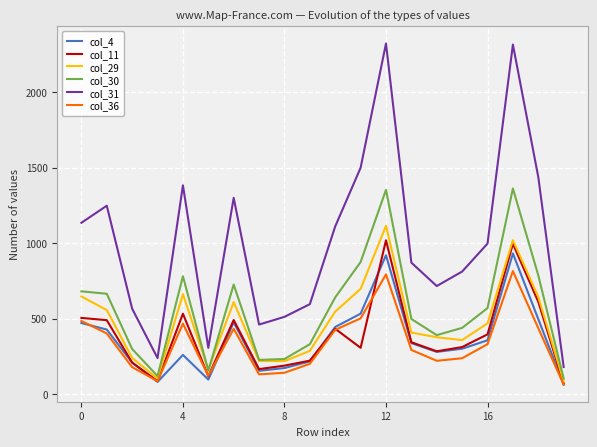

True or false: col_30 and col_31 cross at least once.

False